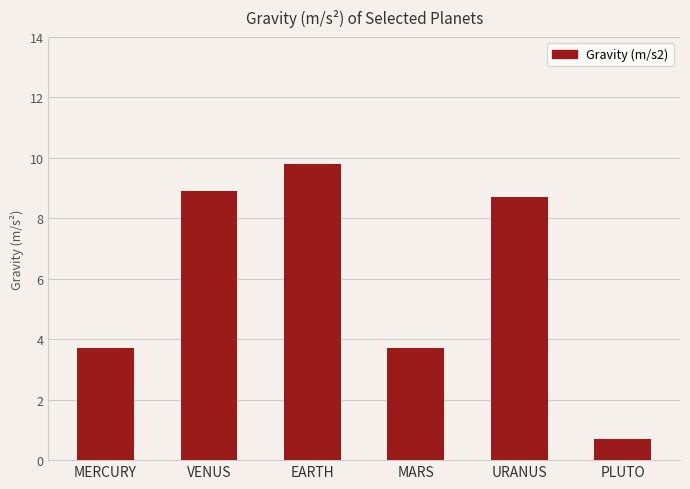

How many values are below 8?

3